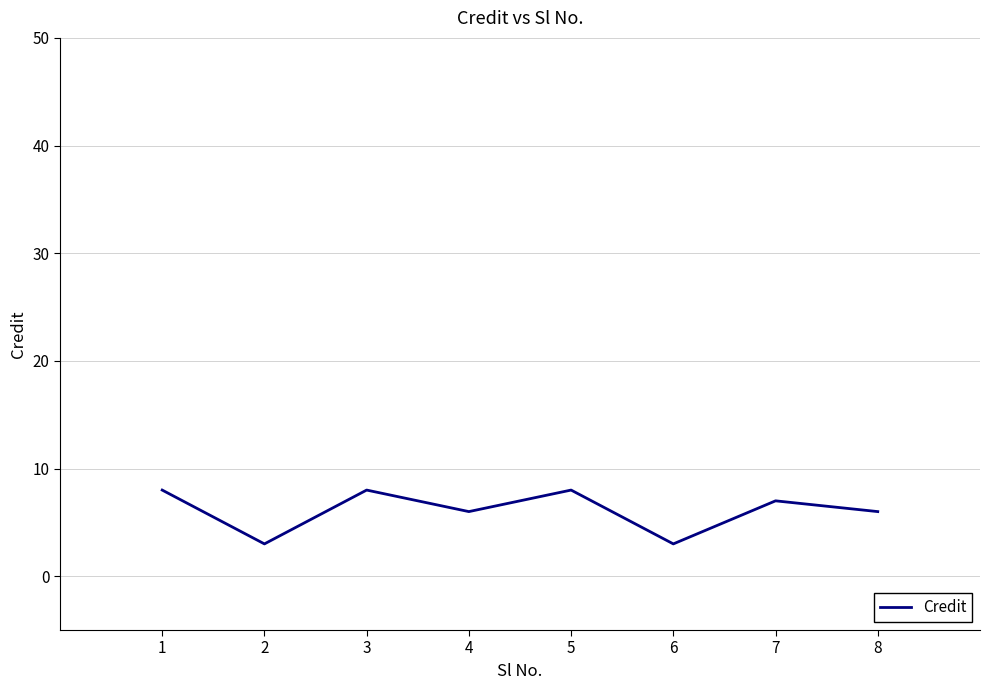

Read the value at 5.

8